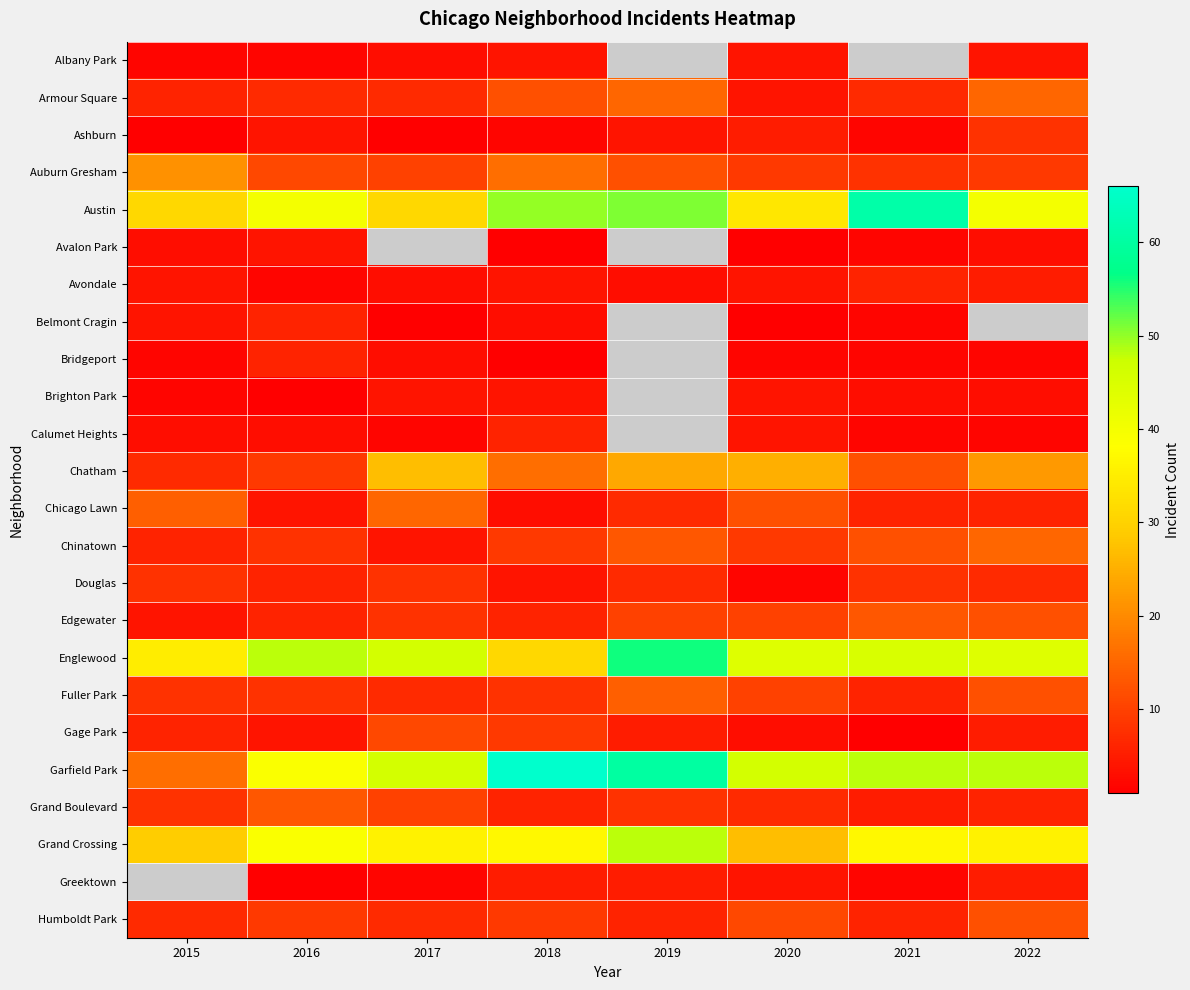

At 2020, list the series in order from smallest to largest.

Avalon Park, Belmont Cragin, Bridgeport, Douglas, Gage Park, Albany Park, Armour Square, Avondale, Brighton Park, Calumet Heights, Greektown, Ashburn, Grand Boulevard, Auburn Gresham, Chinatown, Edgewater, Fuller Park, Humboldt Park, Chicago Lawn, Chatham, Grand Crossing, Austin, Englewood, Garfield Park